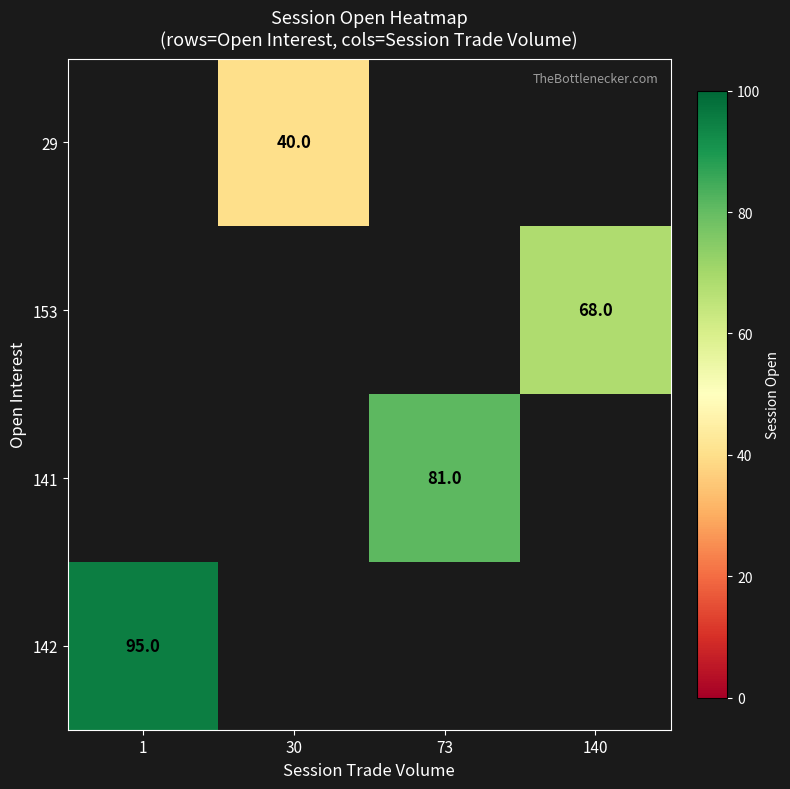

Which category has the lowest value across all series?

30